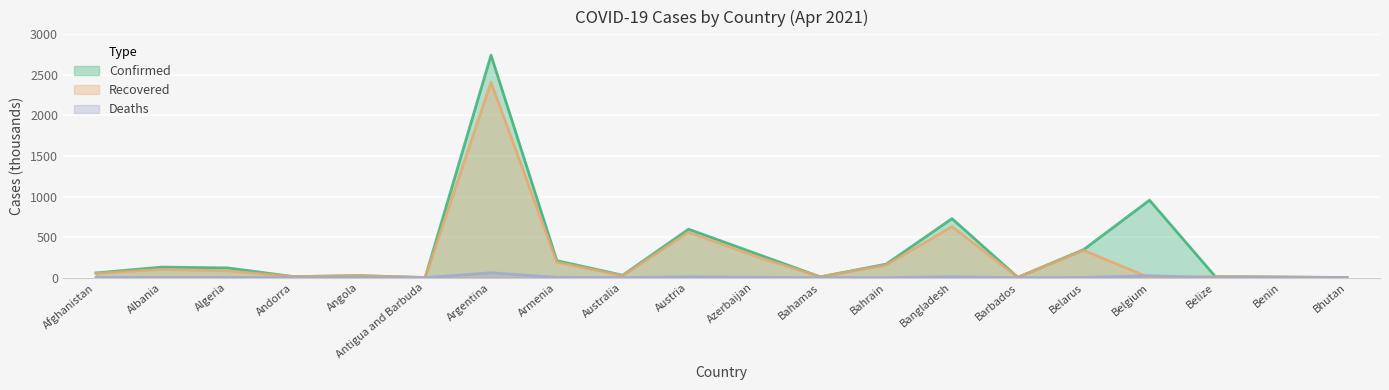

Between Andorra and Barbados, which series saw the biggest shift?

Confirmed